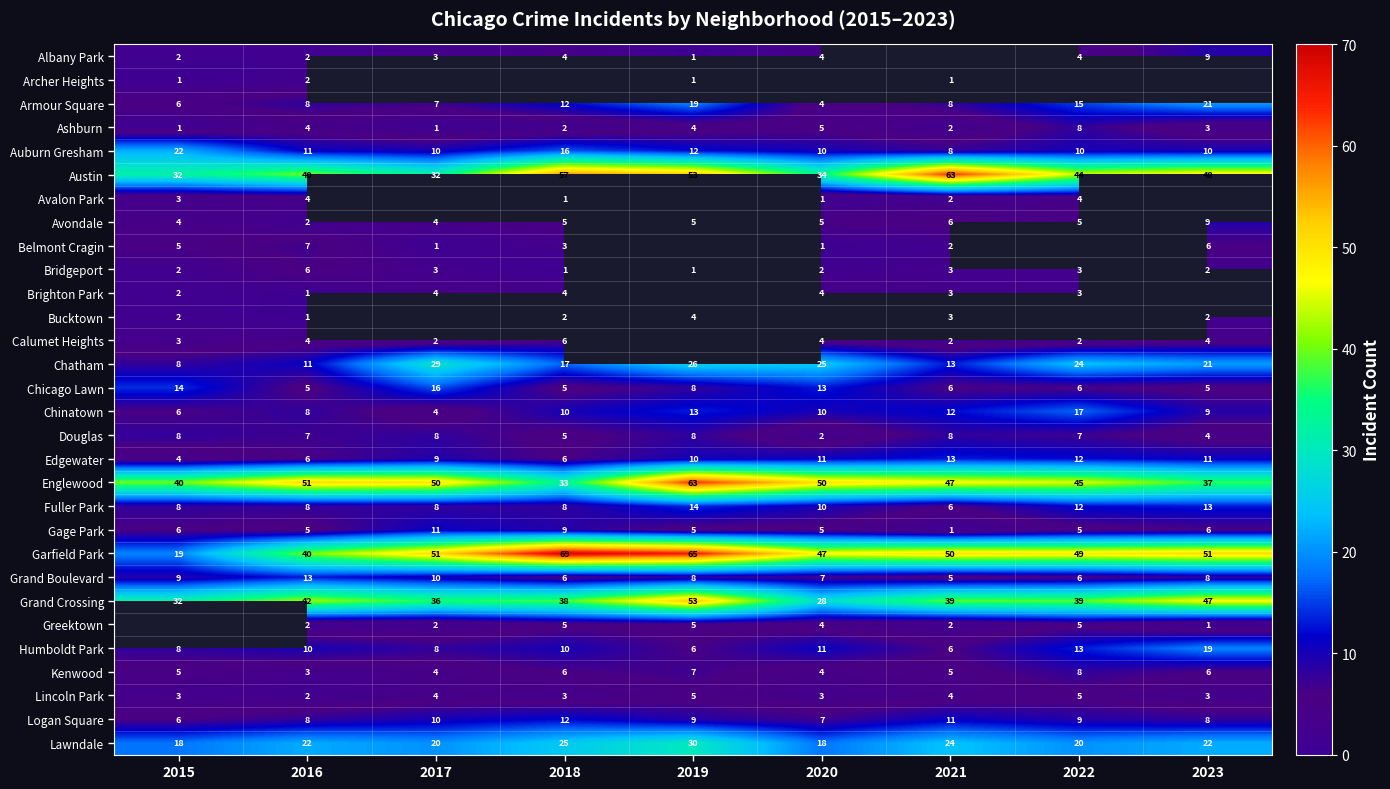

Read the Douglas value at 2016.

7